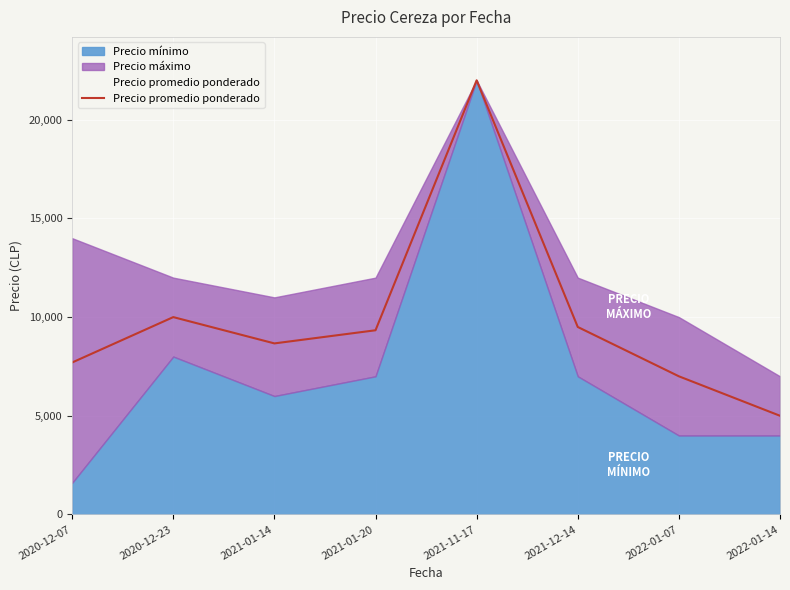

At which category does the data reach its first local peak?

2020-12-23